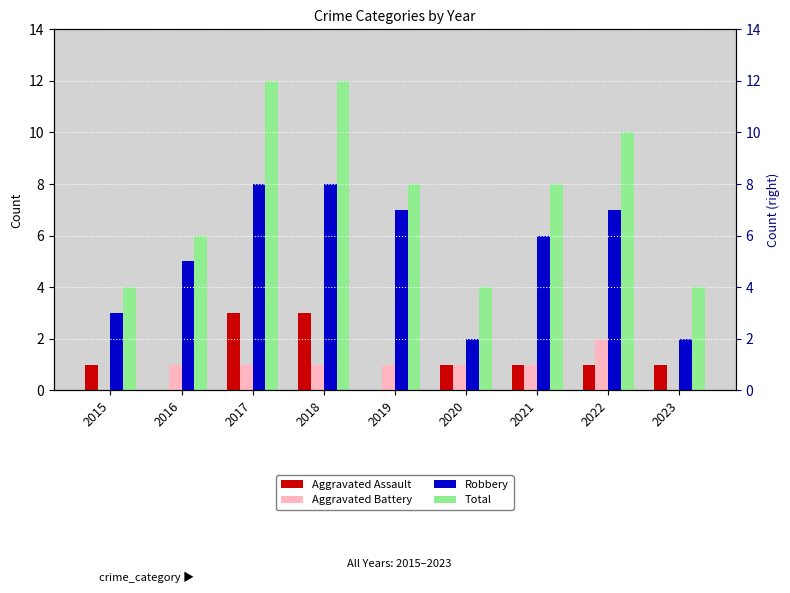

Rank the categories by Aggravated Battery value from highest to lowest.

2022, 2016, 2017, 2018, 2019, 2020, 2021, 2015, 2023